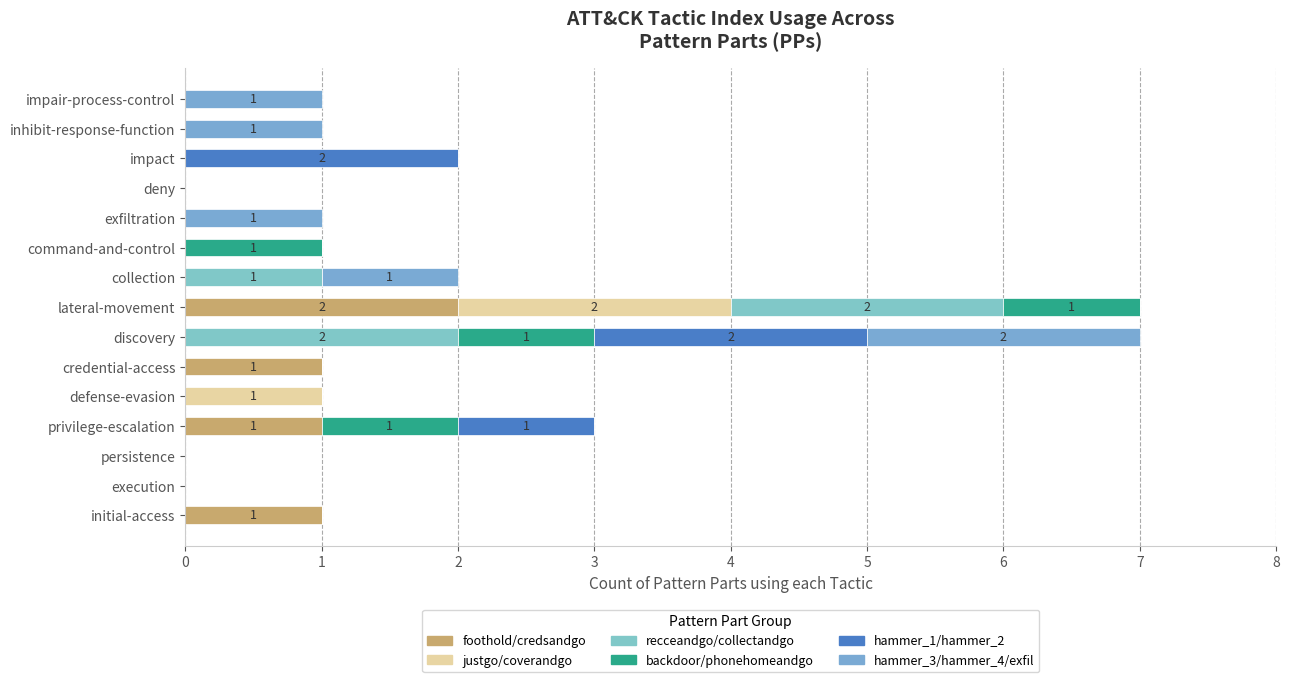

How many data points does each series have?

15